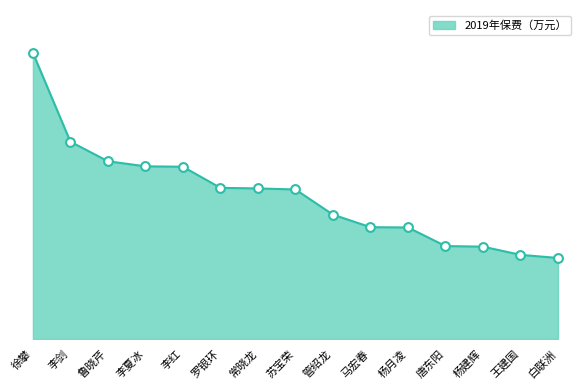

What is the change in value from 李剑 to 罗银环?

-45.4